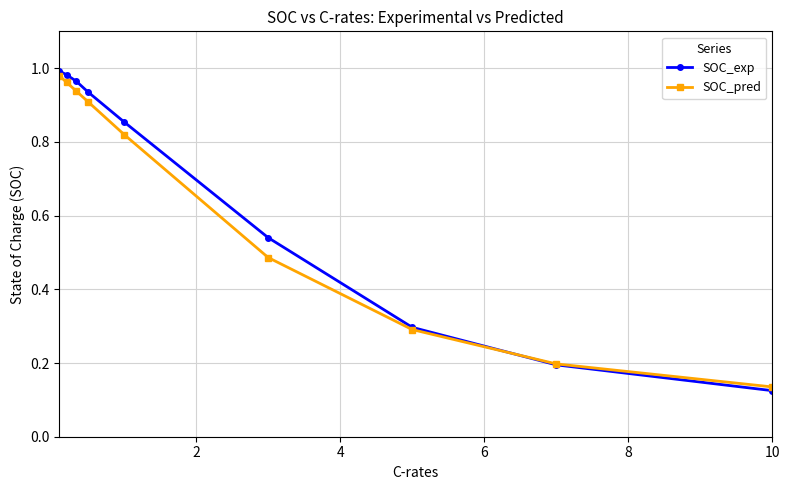

At how many categories does at least one series exceed 0?

9